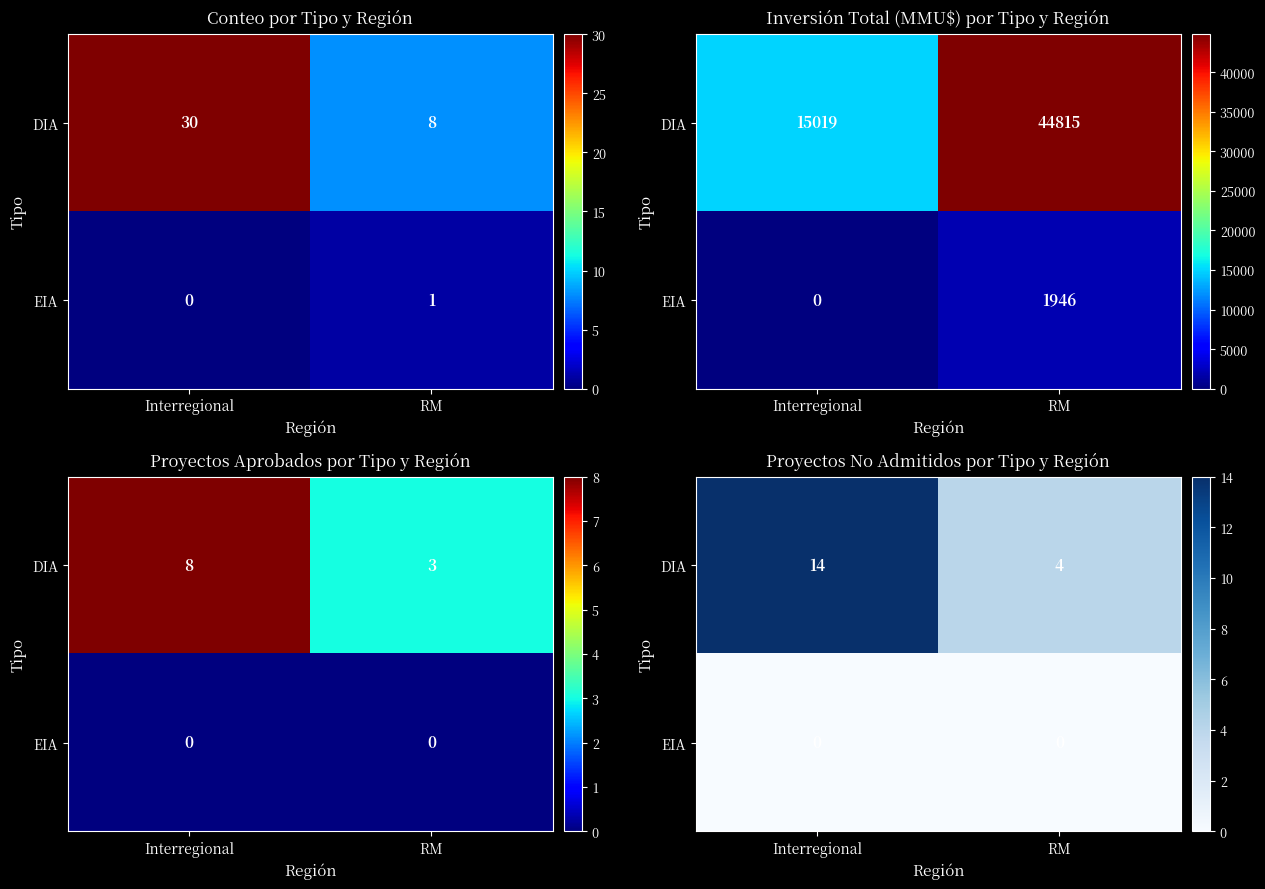

Is the value of EIA at RM greater than the value of DIA at RM?

No